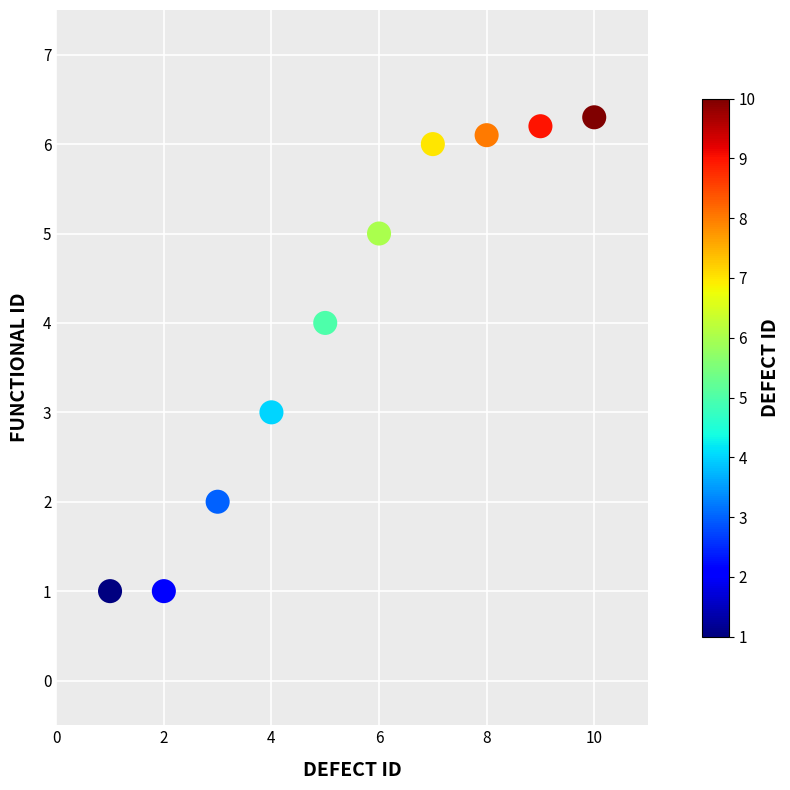

What is the range of X values (max minus min)?

9.0